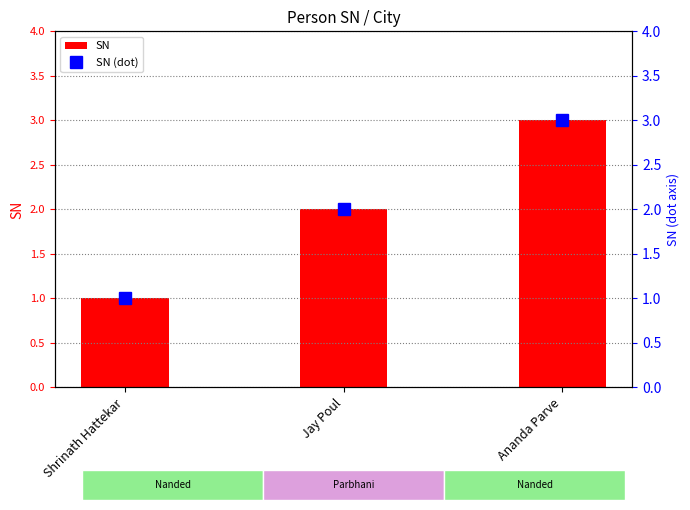

Reading left to right, what are all the values shown in this chart?

SN: Shrinath Hattekar=1	Jay Poul=2	Ananda Parve=3
SN (dot): Shrinath Hattekar=1	Jay Poul=2	Ananda Parve=3